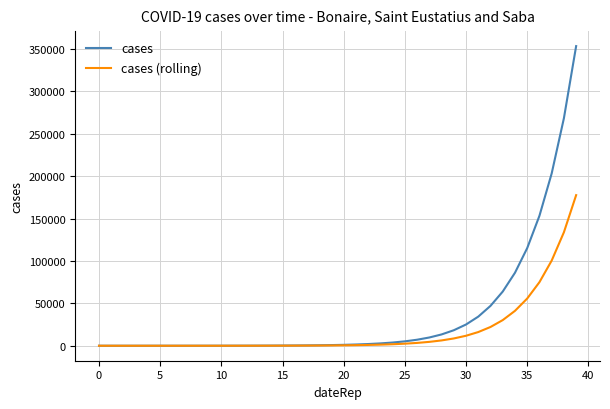

Rank the series by their average value, from lowest to highest.

cases (rolling), cases